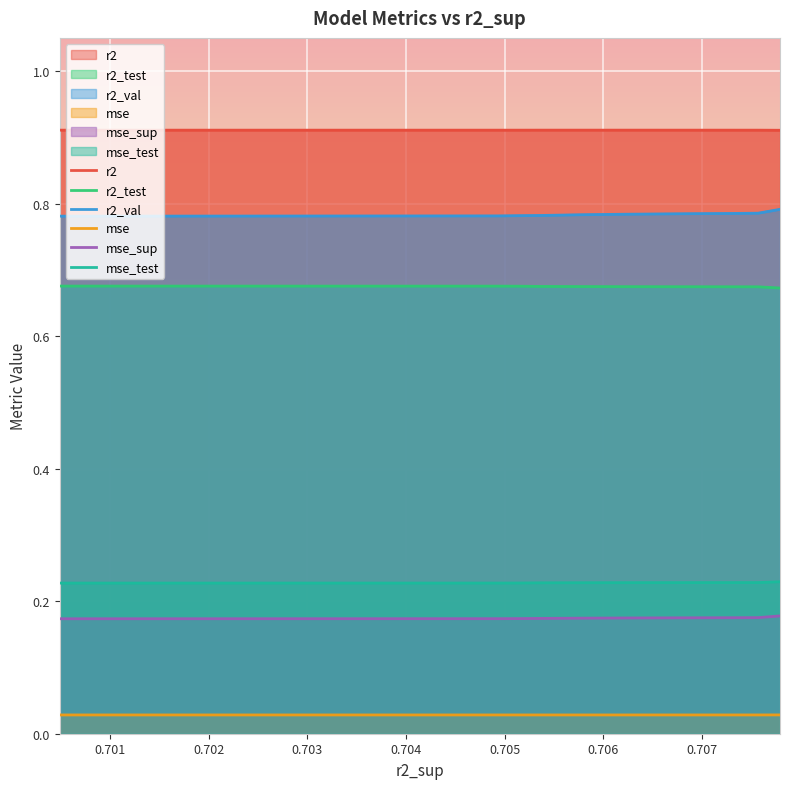

What are all the series names shown in the legend?

r2, r2_test, r2_val, mse, mse_sup, mse_test